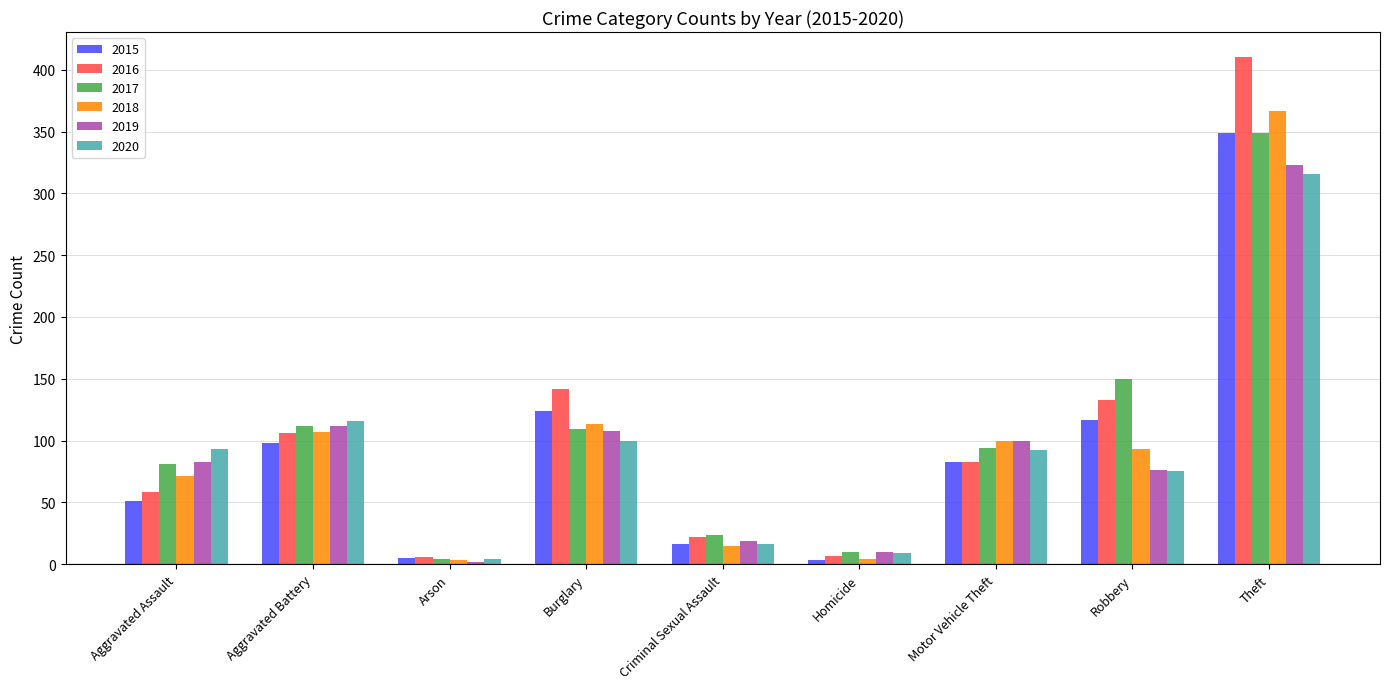

Count the number of categories in the chart.

9